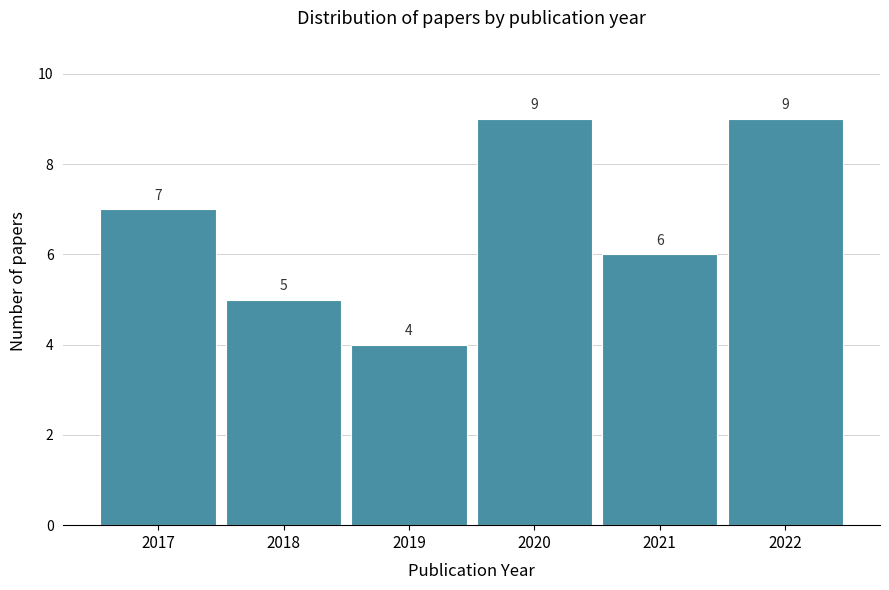

Reading left to right, list all the values displayed in this chart.

7	5	4	9	6	9